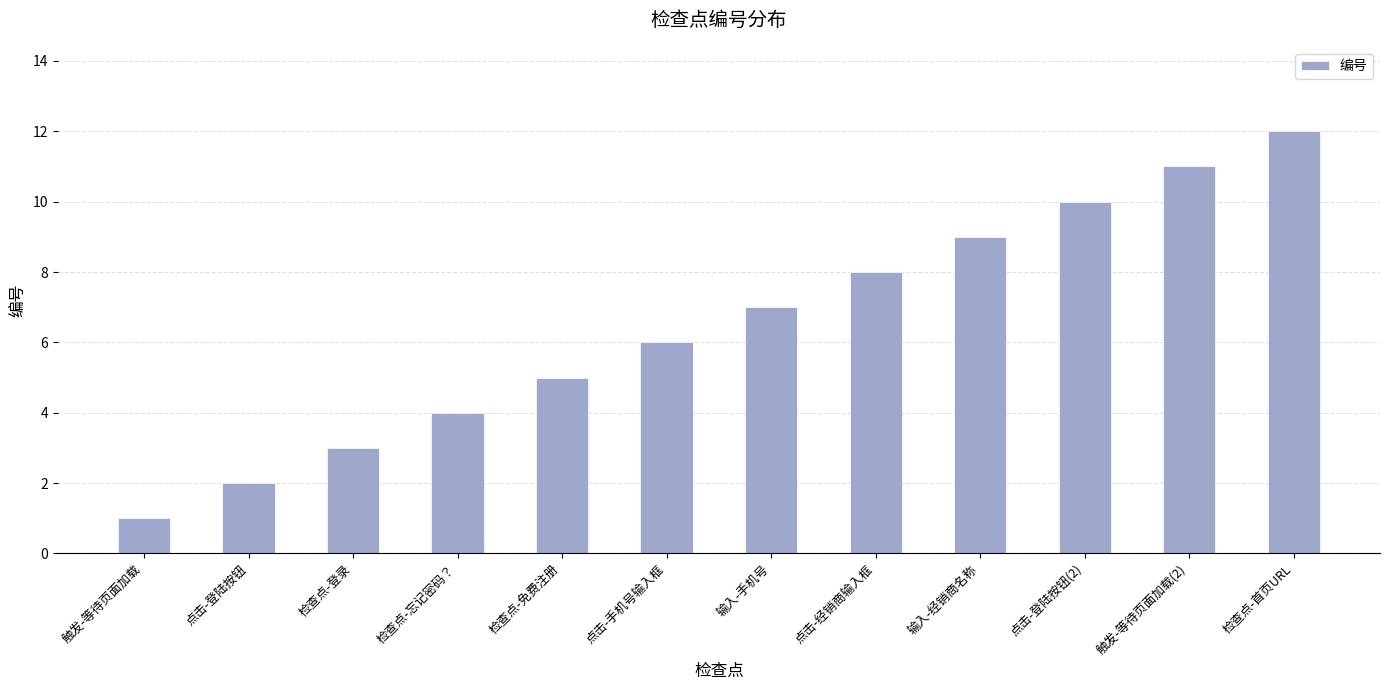

How many data points are less than 7?

6